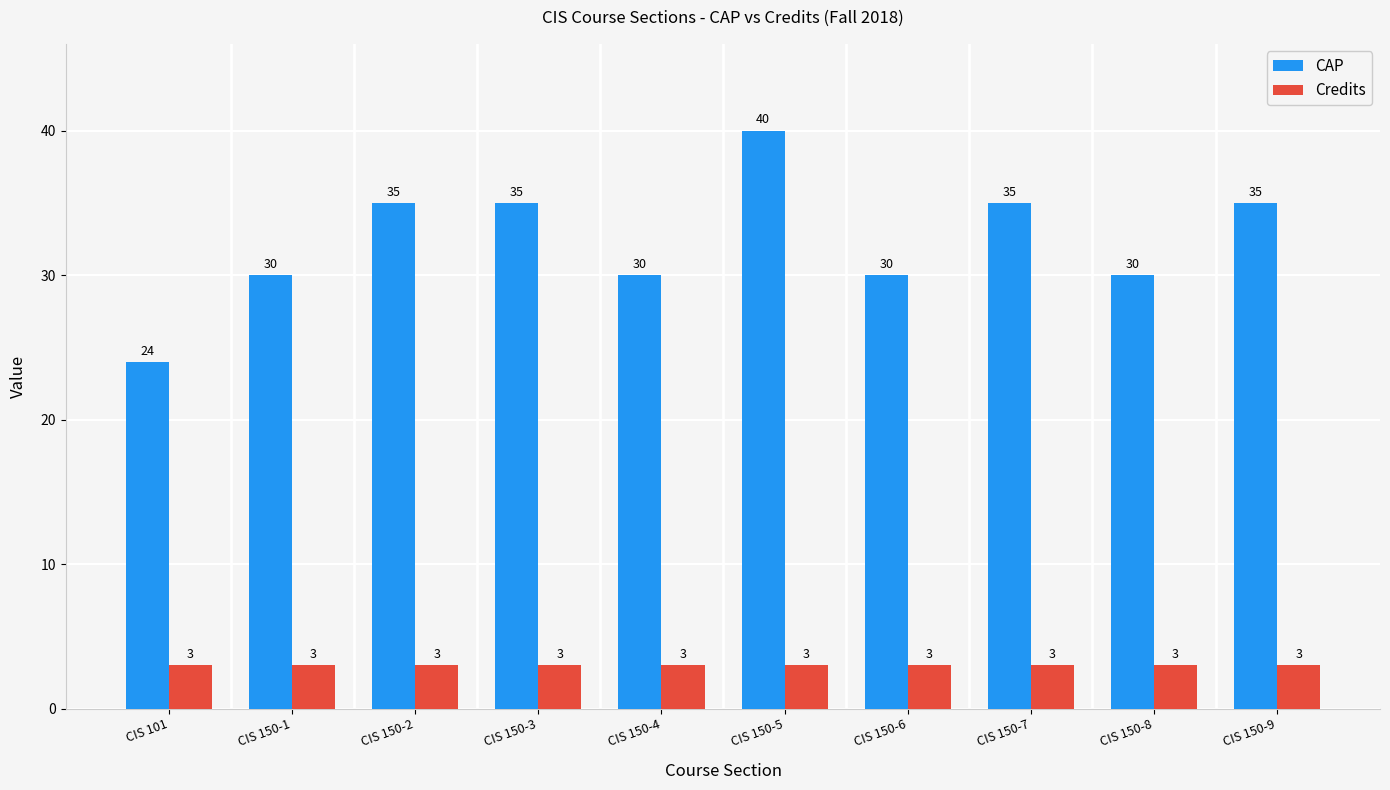

Reading right to left, list all the values displayed in this chart.

CAP: 35	30	35	30	40	30	35	35	30	24
Credits: 3	3	3	3	3	3	3	3	3	3